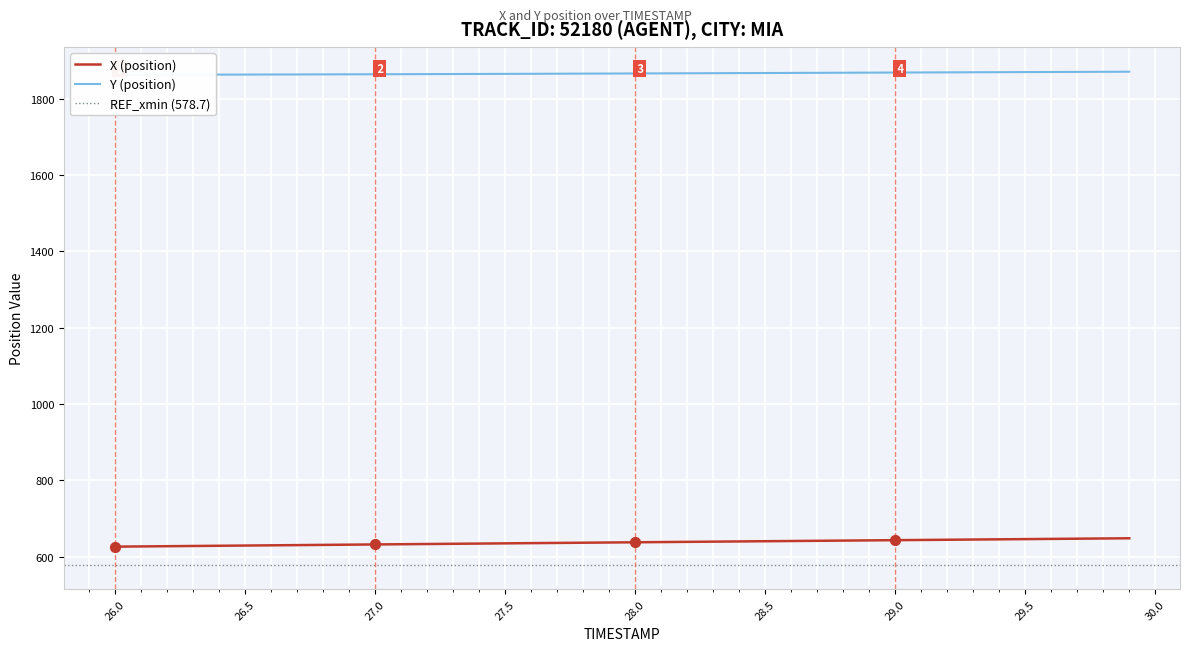

At how many categories does at least one series exceed 832?

40